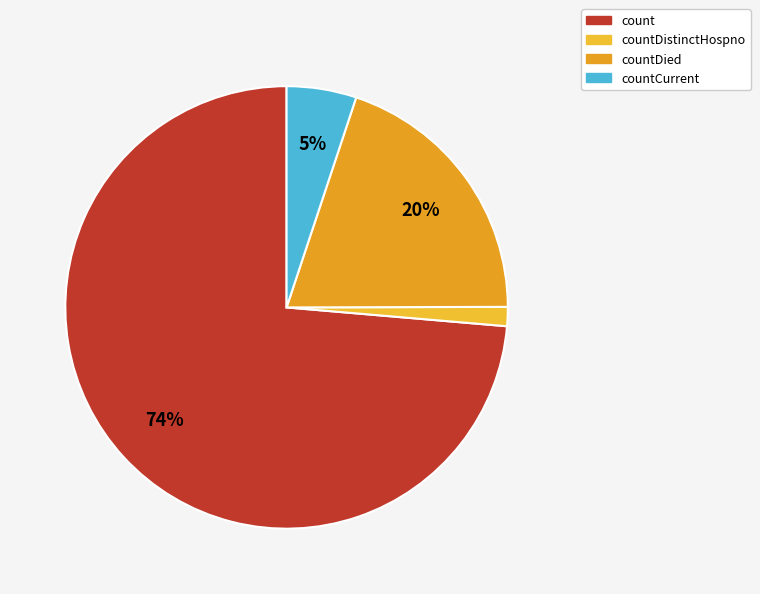

True or false: countDied accounts for 6% of the total.

False